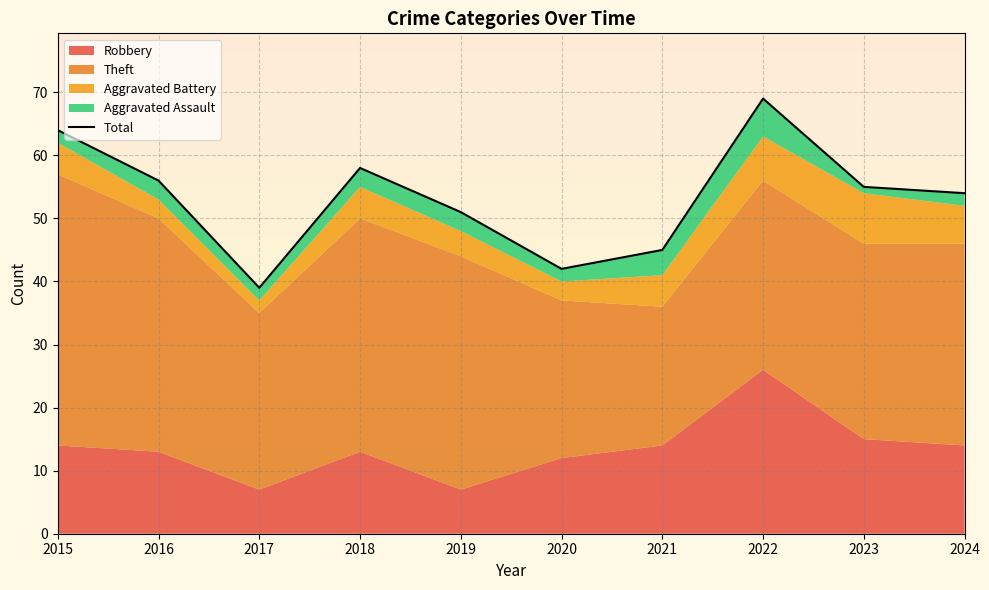

True or false: the data has more than 1 interior local peaks.

True